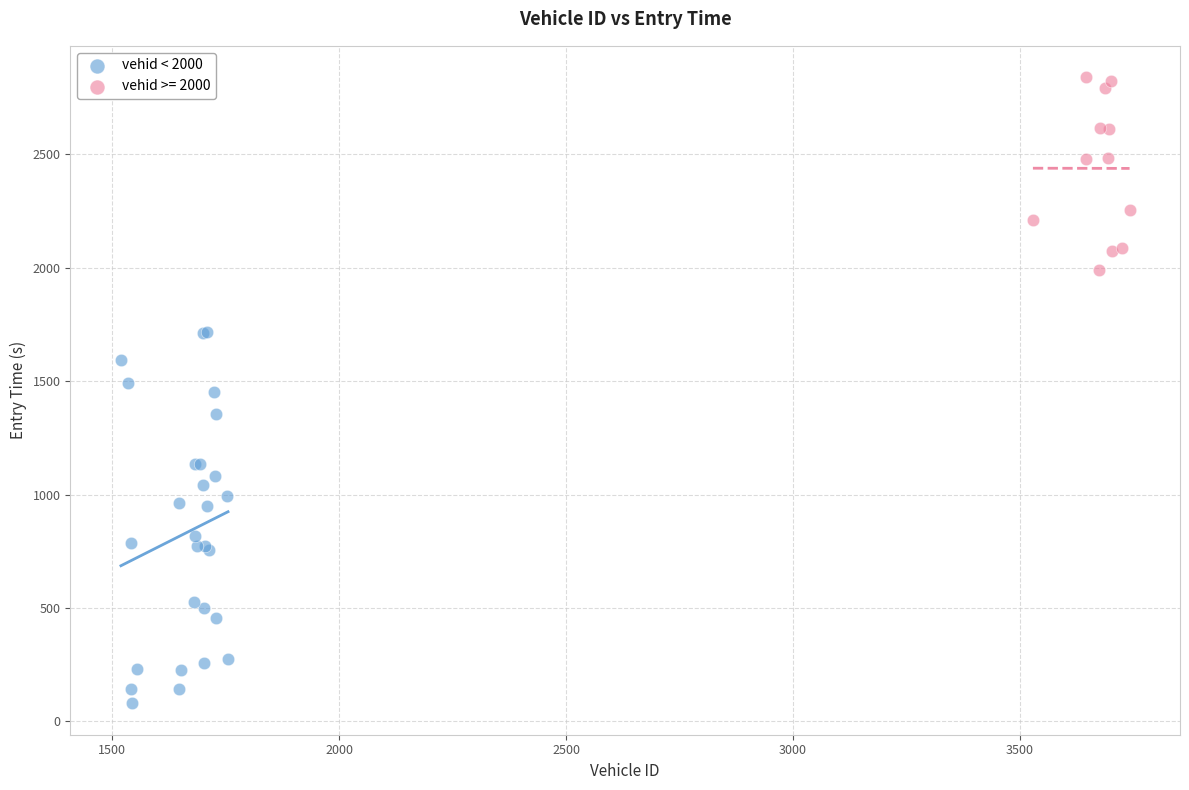

Which series reaches the minimum Y coordinate?

vehid < 2000